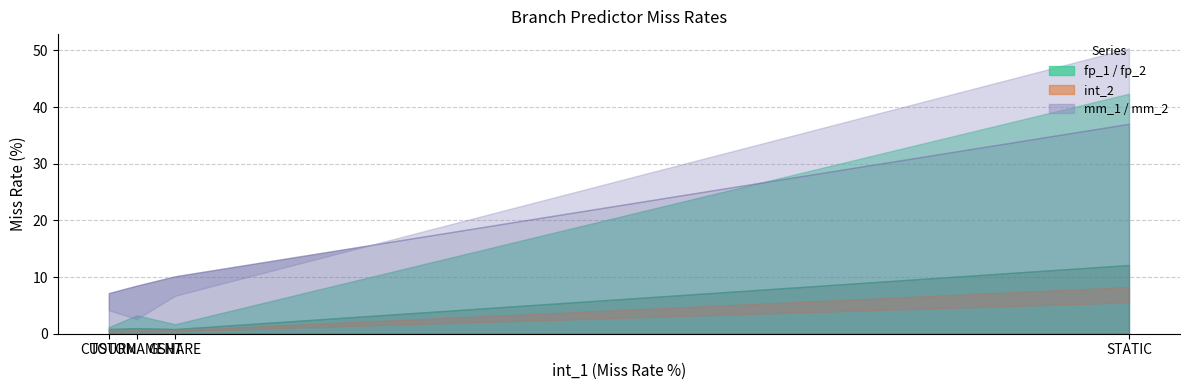

At which category is the sum across all series the highest?

STATIC